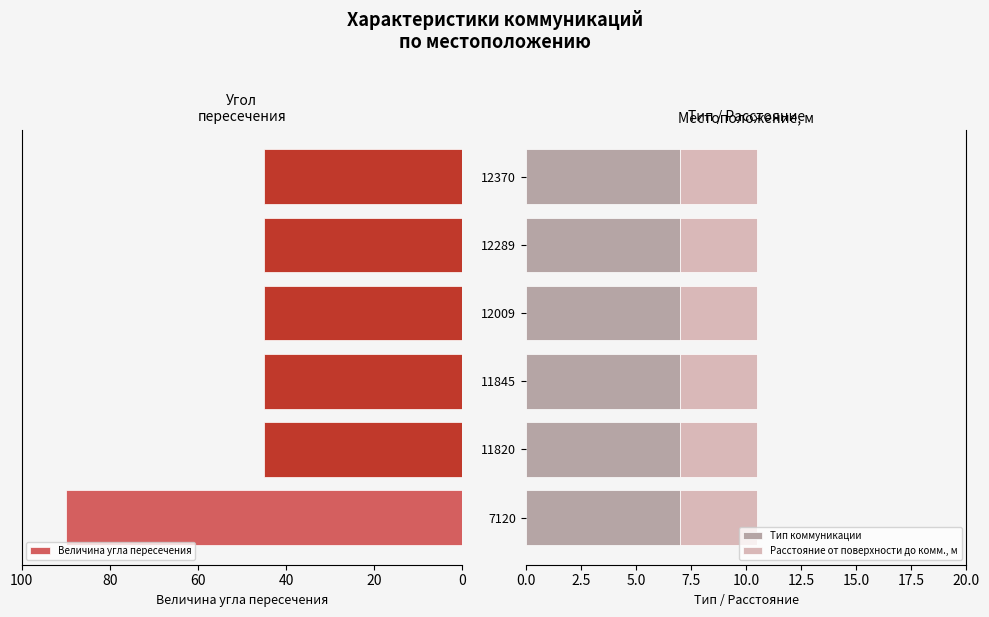

At how many categories does at least one series exceed 64?

1